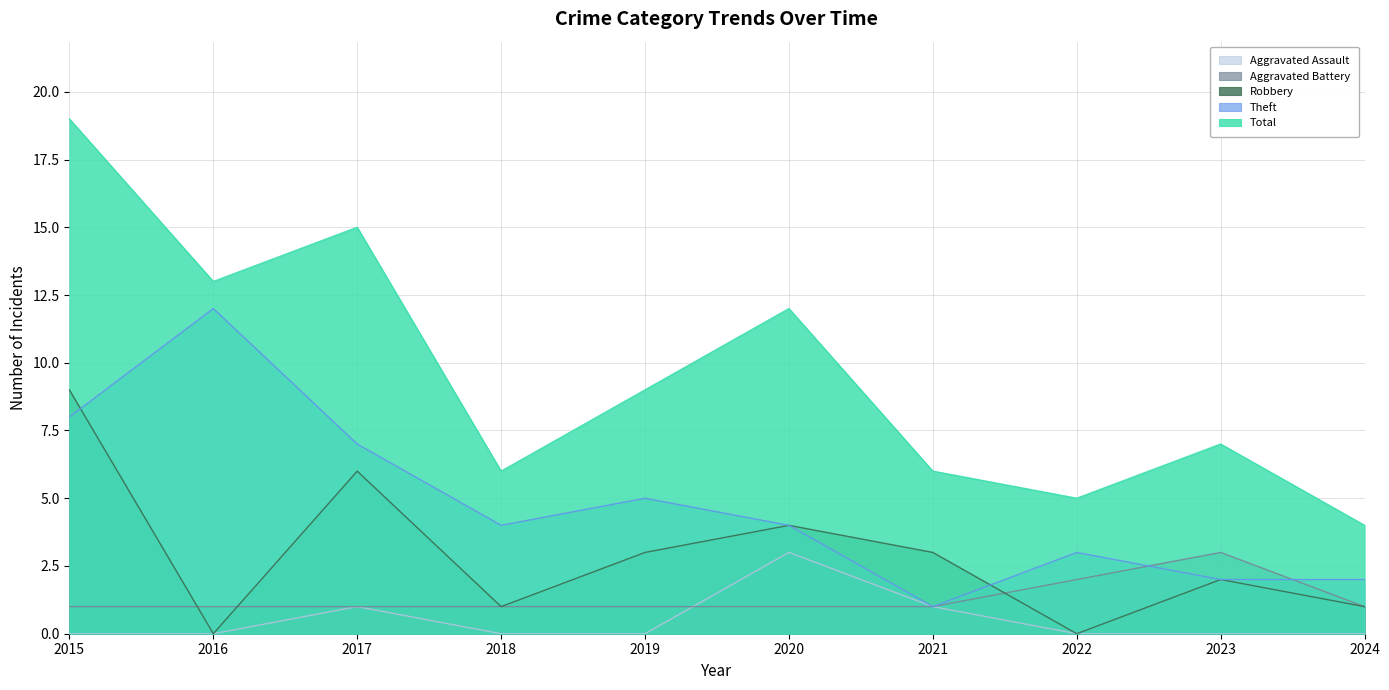

Does the chart have visible grid lines?

Yes